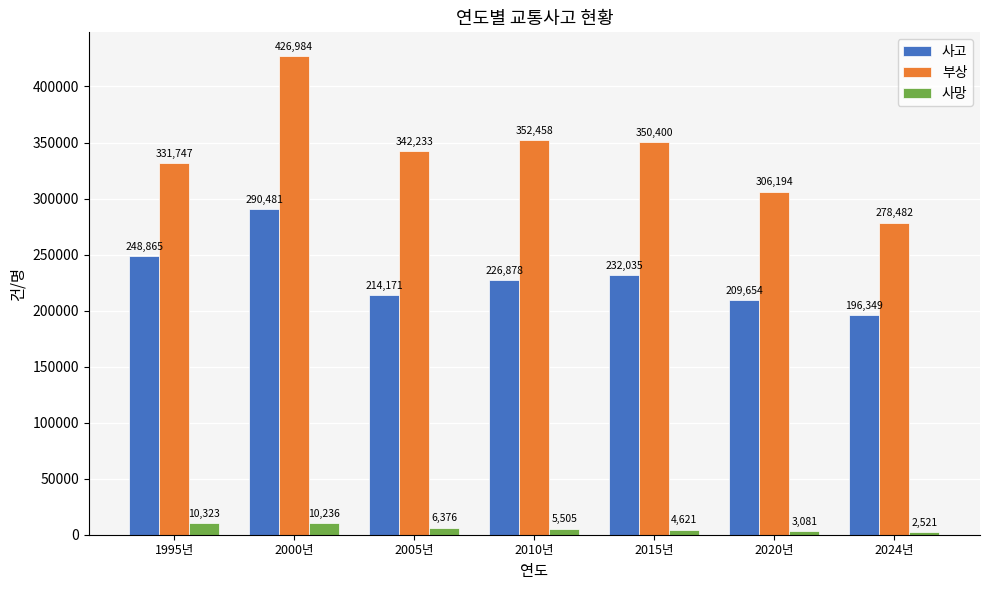

What are all the series names shown in the legend?

사고, 부상, 사망